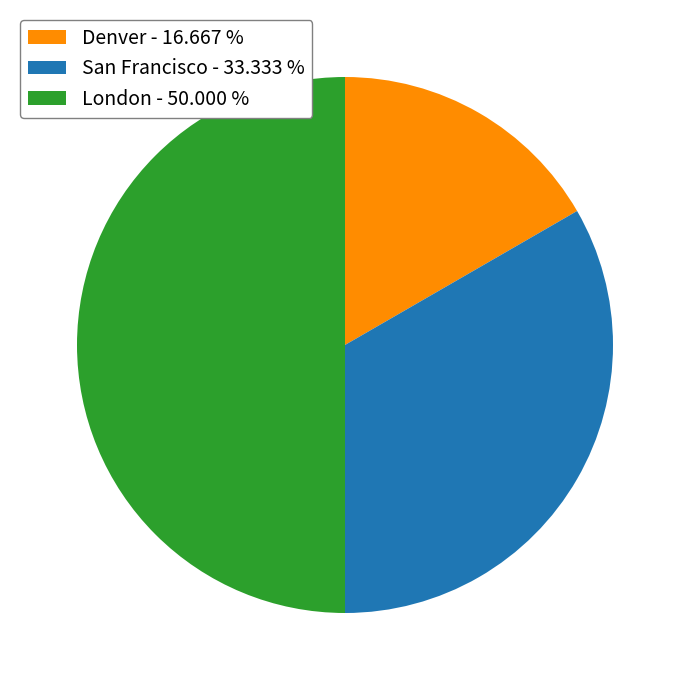

Does Denver - 16.667 % account for over 50% of the chart?

No